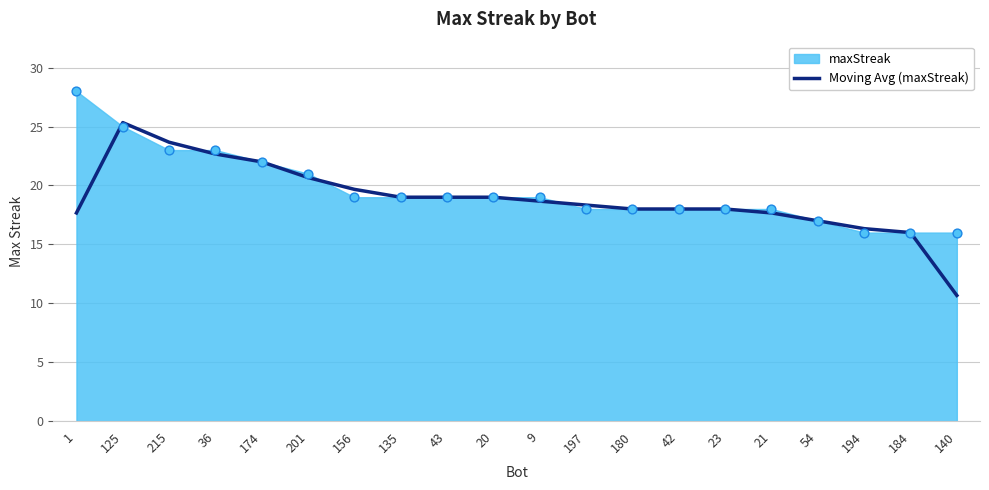

What is the change in value from 215 to 23?

-5.7